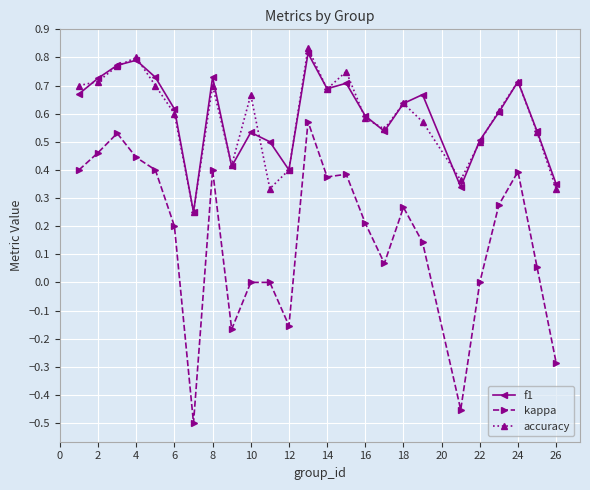

True or false: kappa has more than 0 points higher than both neighbors.

True